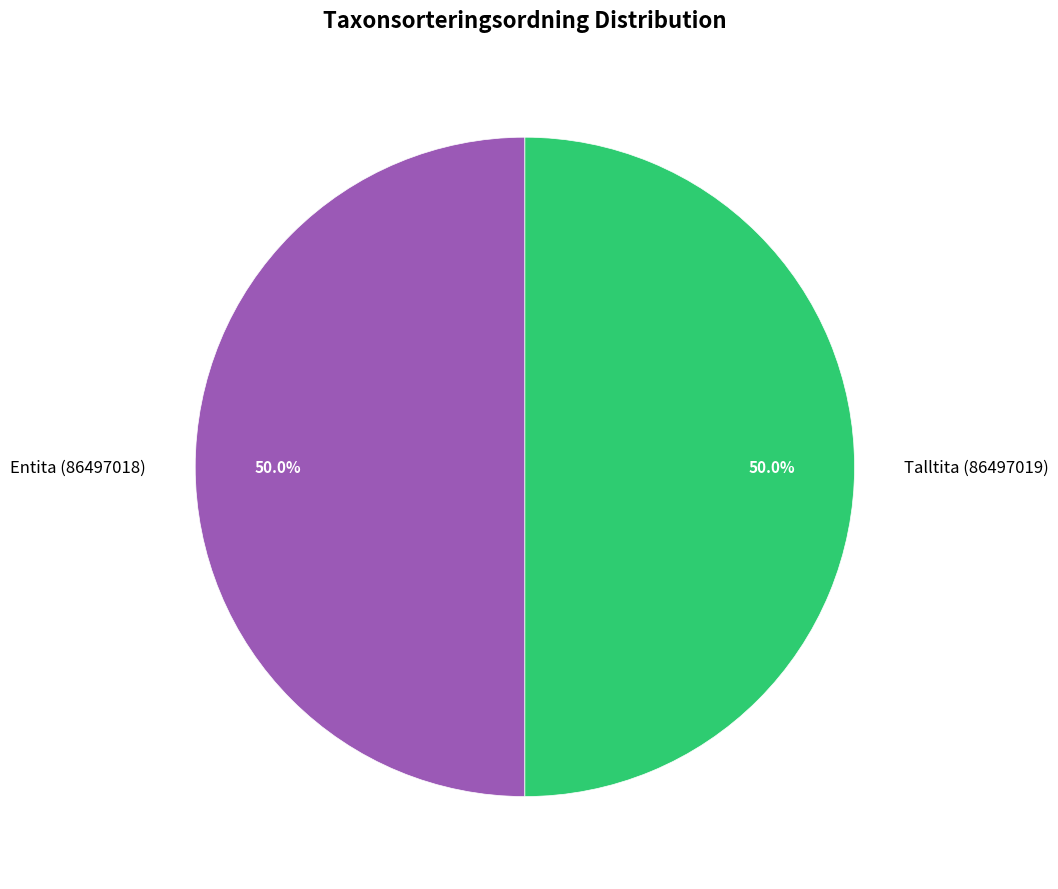

What is the total percentage of Talltita (86497019) and Entita (86497018)?

100.0%